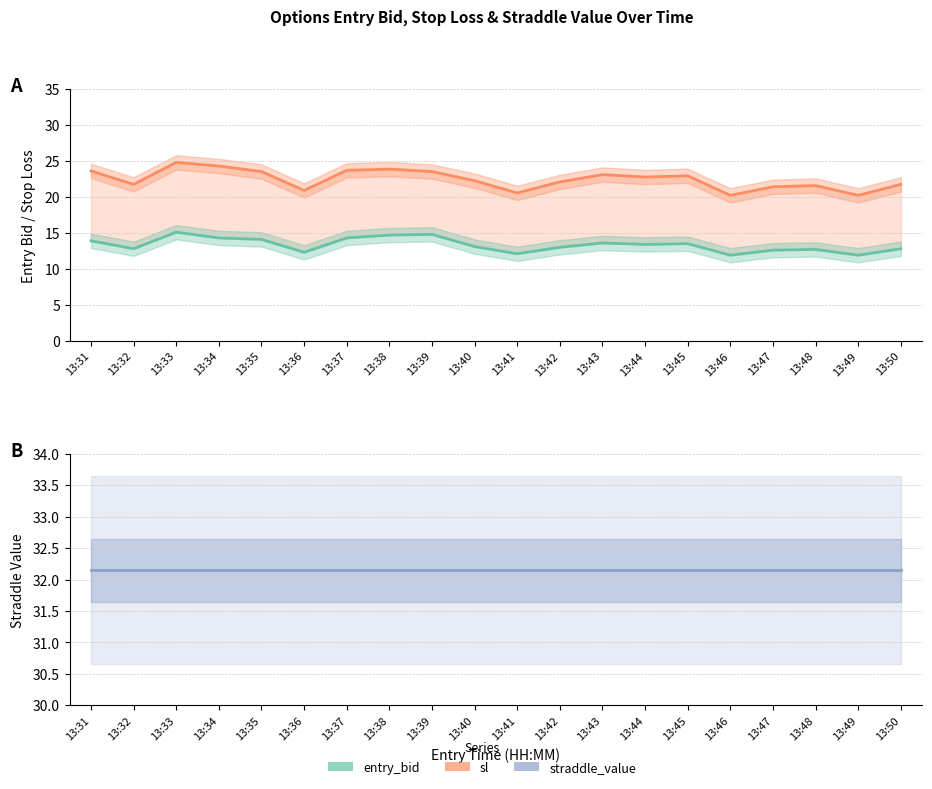

Between 13:32 and 13:40, which series saw the biggest shift?

sl